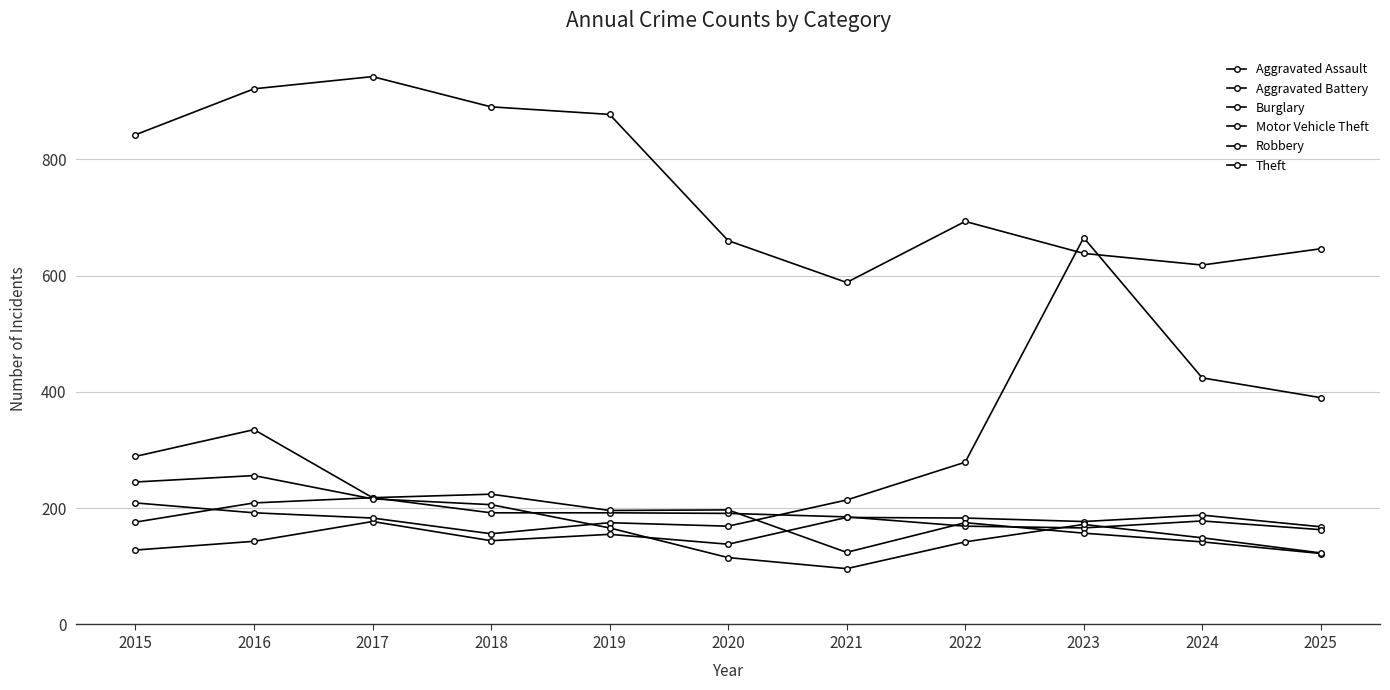

Does the chart display data point markers on the line(s)?

Yes